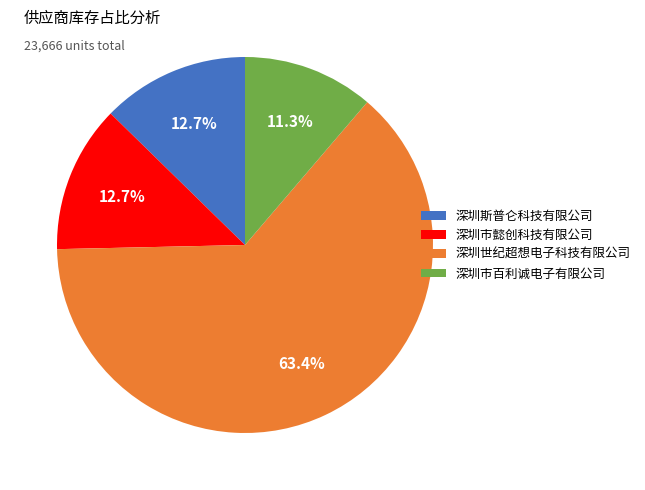

To the nearest percent, what is the difference between the largest and smallest slice percentages?

52%